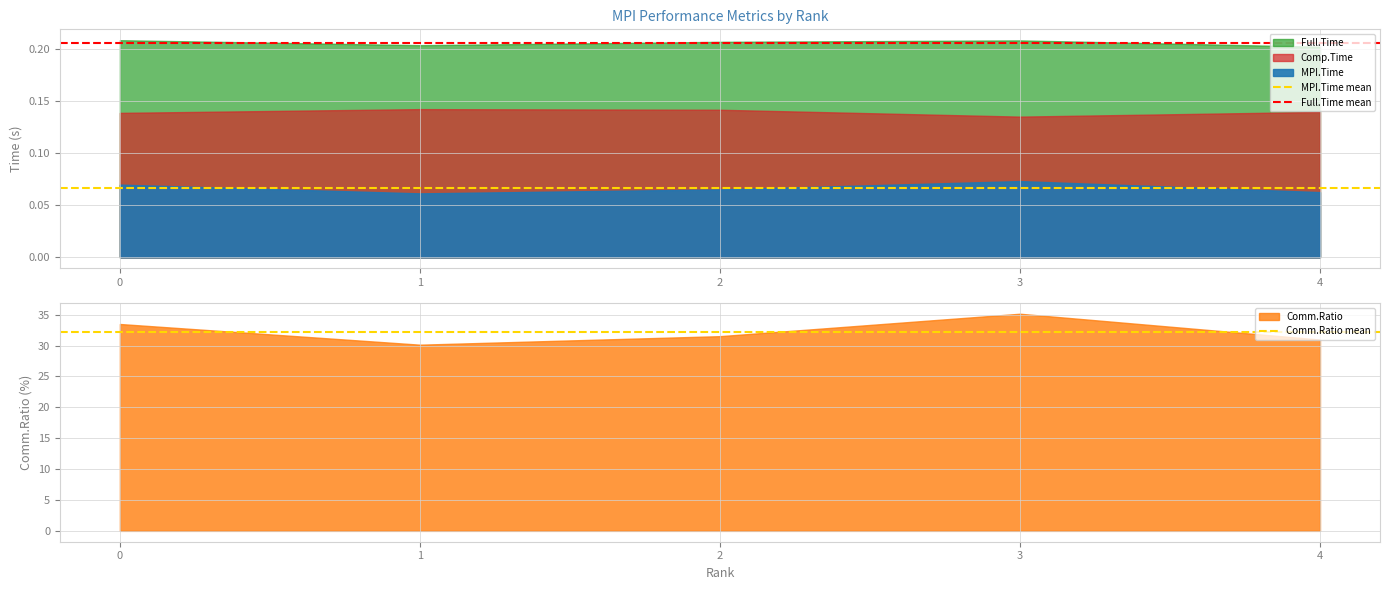

What is the sum of all MPI.Time mean values?

0.1